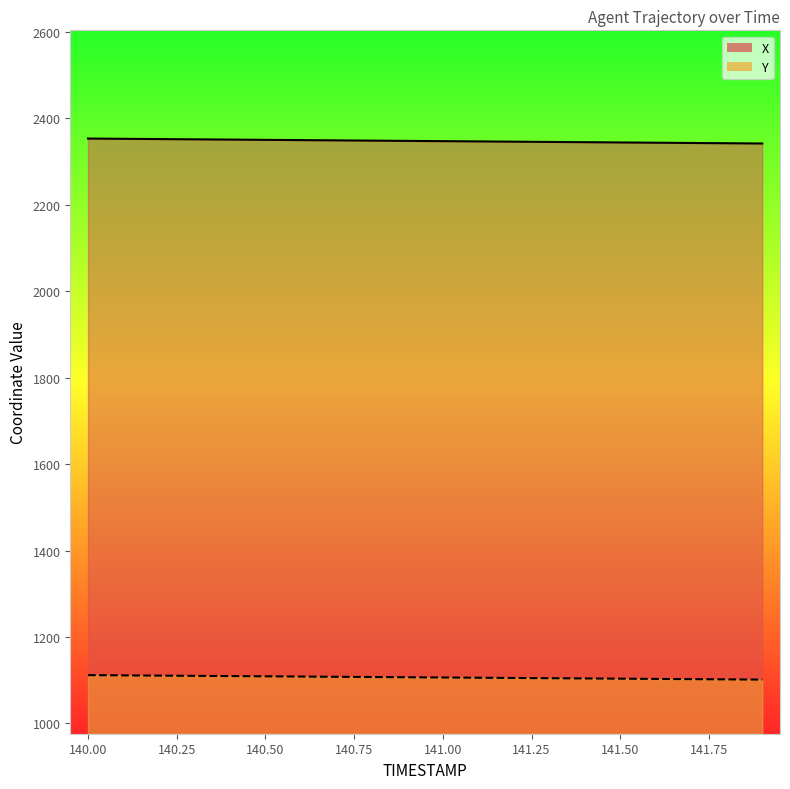

Rank the categories by X value from highest to lowest.

140.0, 140.1, 140.2, 140.3, 140.4, 140.5, 140.6, 140.7, 140.8, 140.9, 141.0, 141.1, 141.2, 141.3, 141.4, 141.5, 141.6, 141.7, 141.8, 141.9